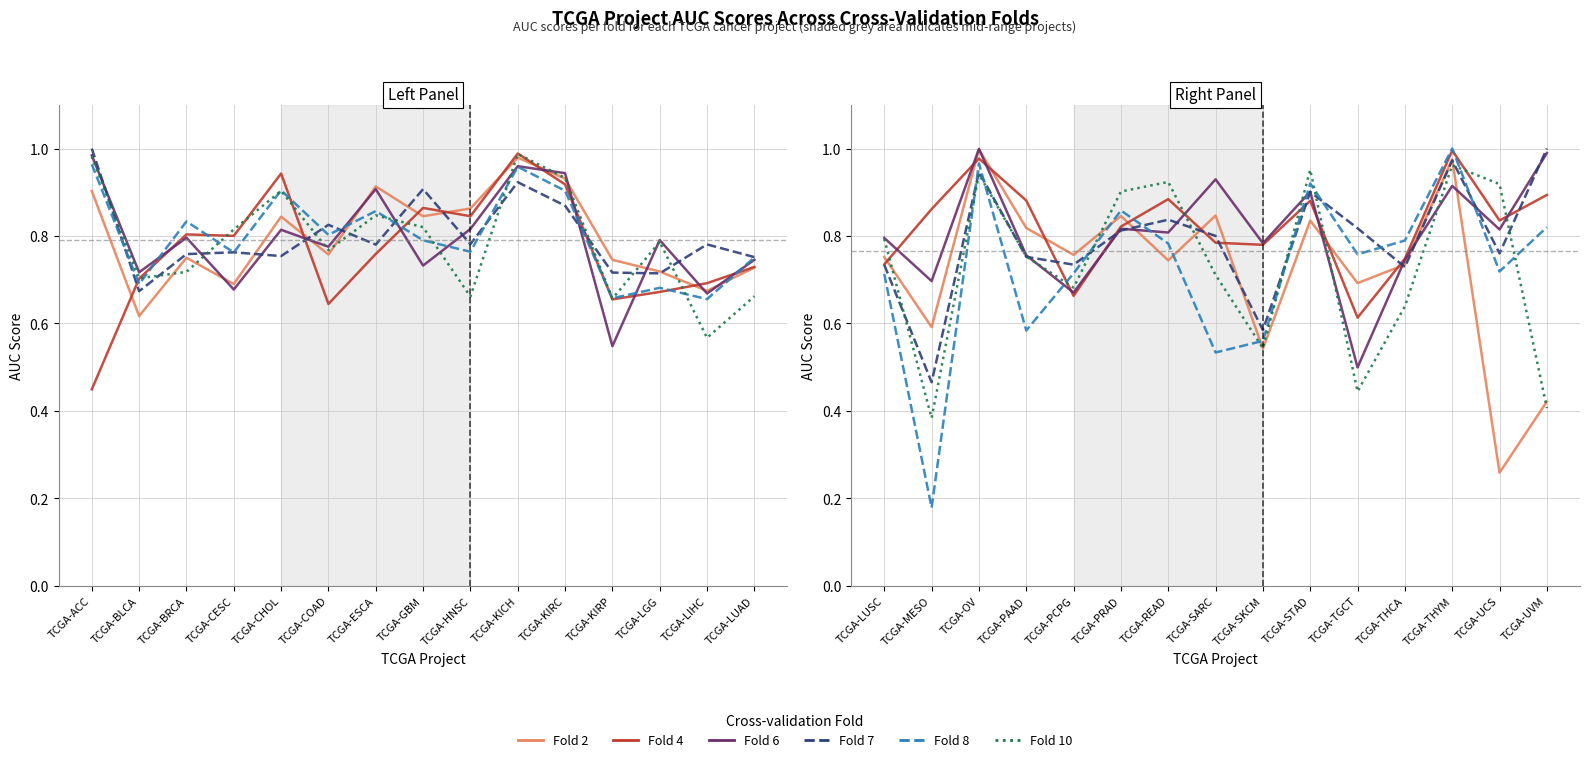

At how many categories does at least one series exceed 0?

15